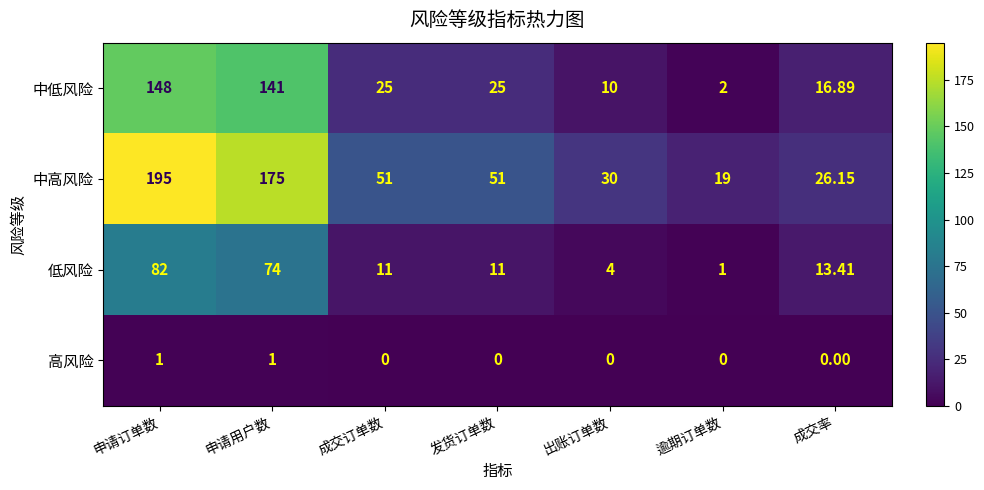

At 发货订单数, list the series in order from smallest to largest.

高风险, 低风险, 中低风险, 中高风险